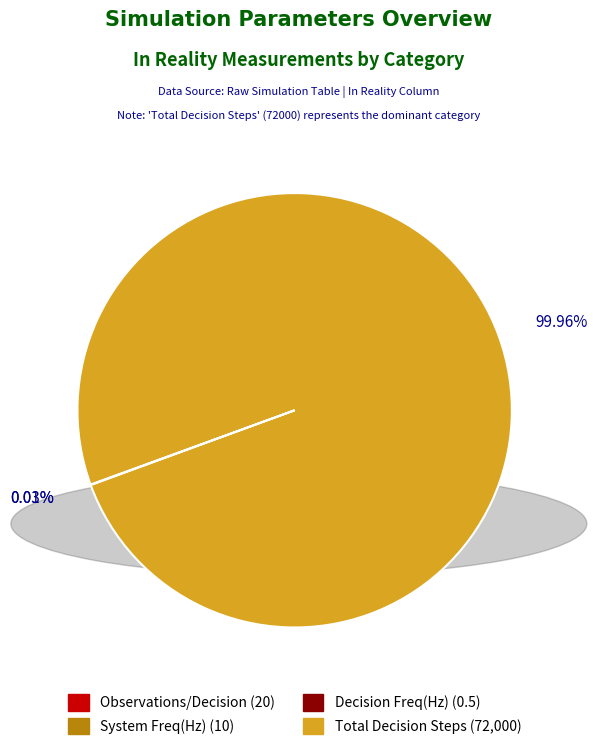

Which category has the biggest portion of the pie?

Total Decision Steps